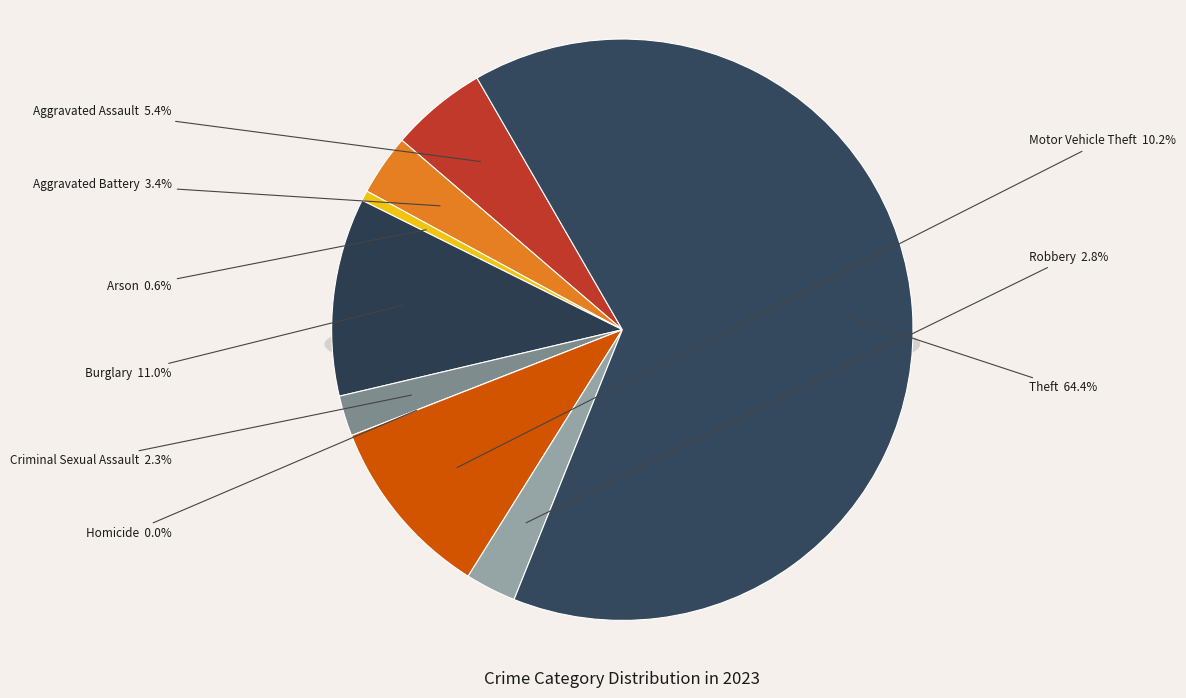

Is there a majority slice in this chart?

Yes